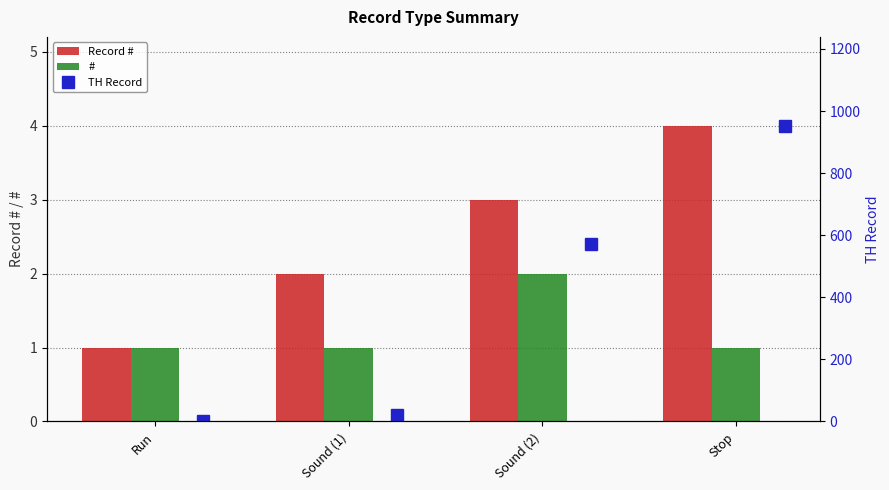

Which series has the largest range (max minus min)?

TH Record